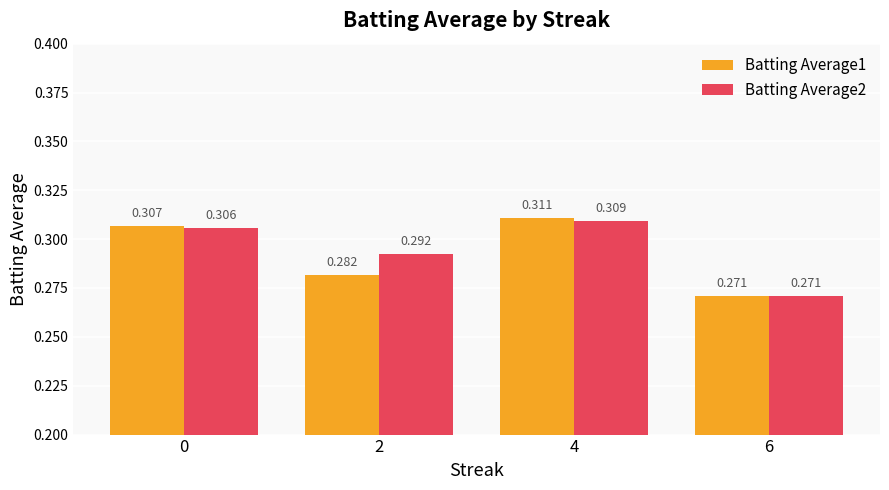

Is the value of Batting Average1 at 0 greater than the value of Batting Average2 at 0?

Yes